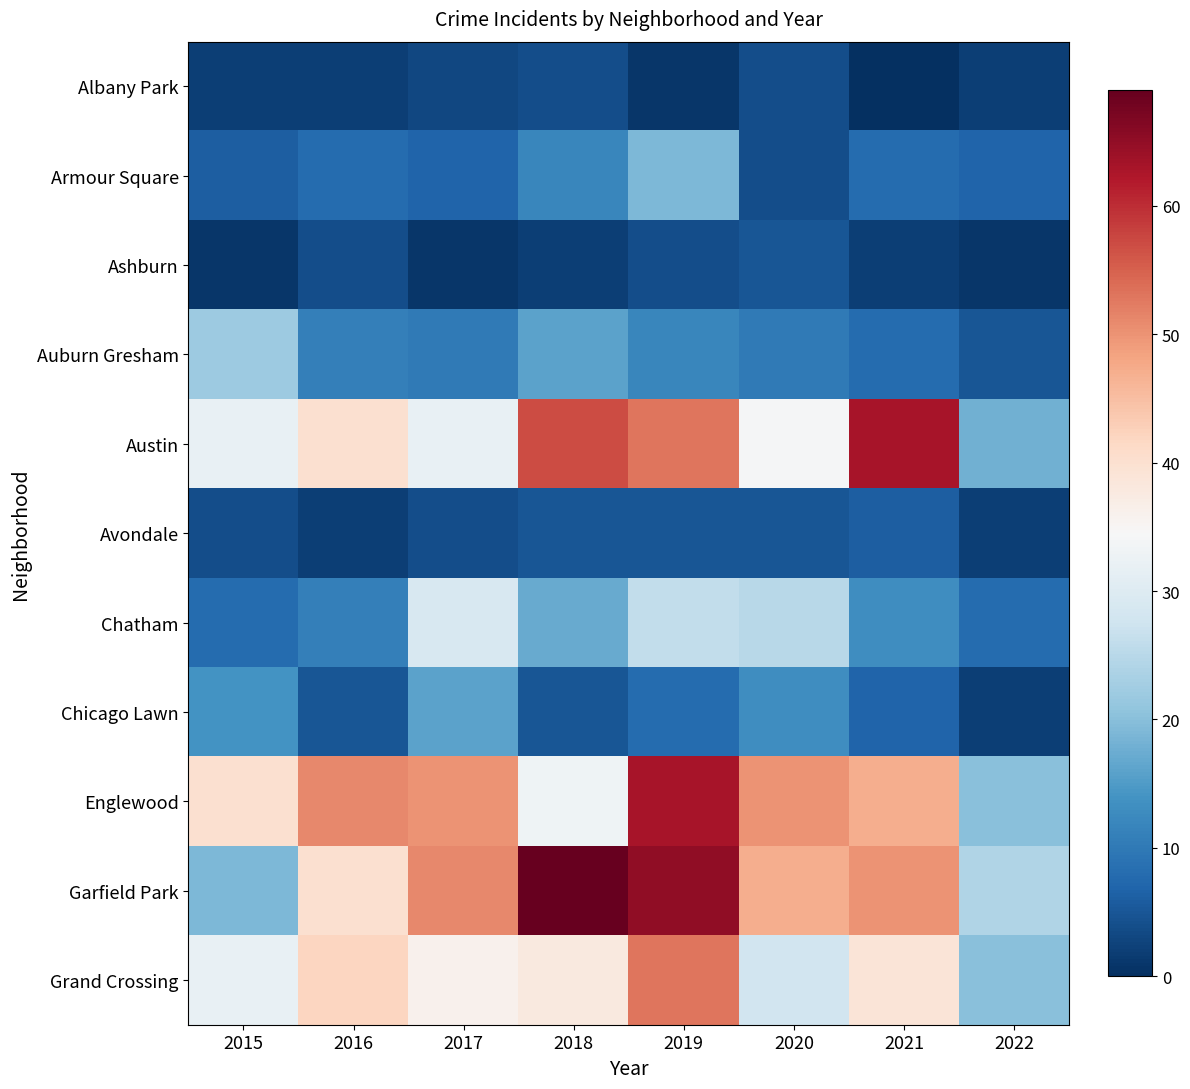

What is the greatest value displayed?

69